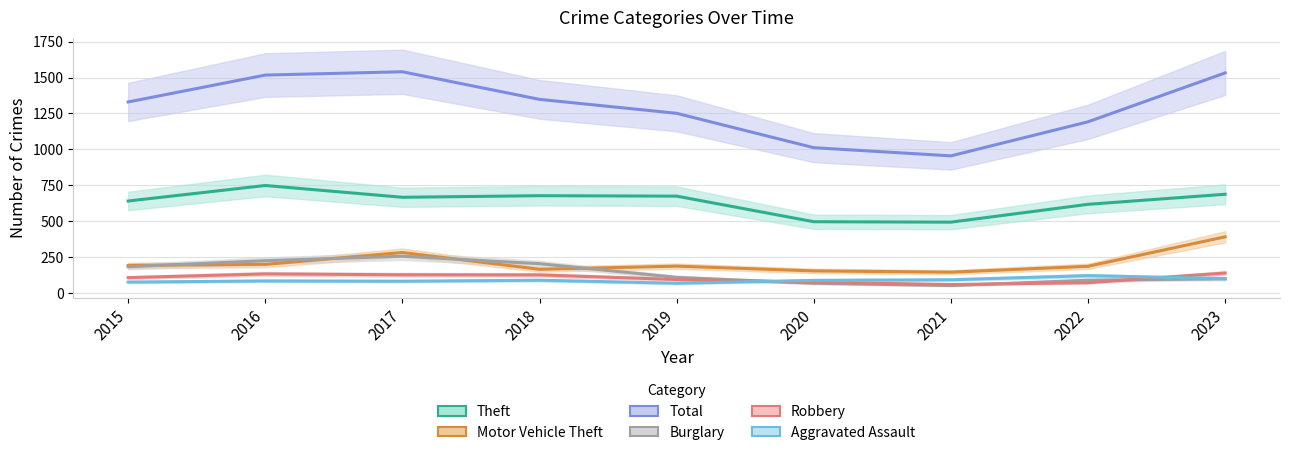

List the series in order of their peak value, lowest first.

Aggravated Assault, Robbery, Burglary, Motor Vehicle Theft, Theft, Total